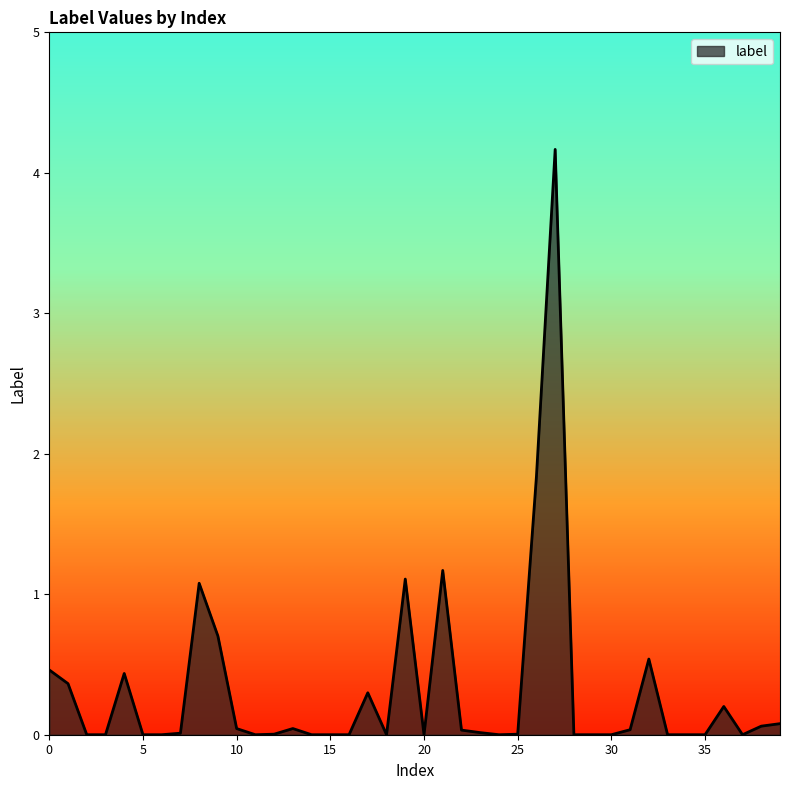

What is the greatest value displayed?

4.2